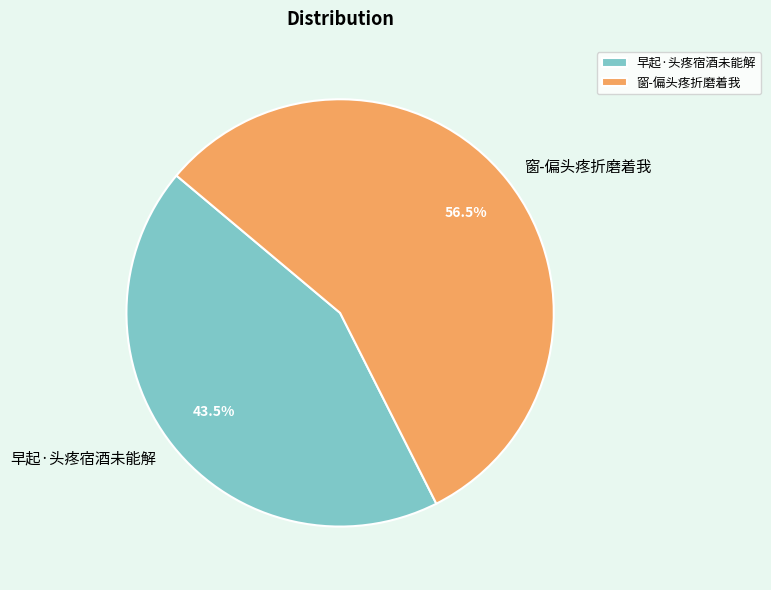

To the nearest percent, what is the difference between the 窗-偏头疼折磨着我 and 早起·头疼宿酒未能解 slice percentages?

13%